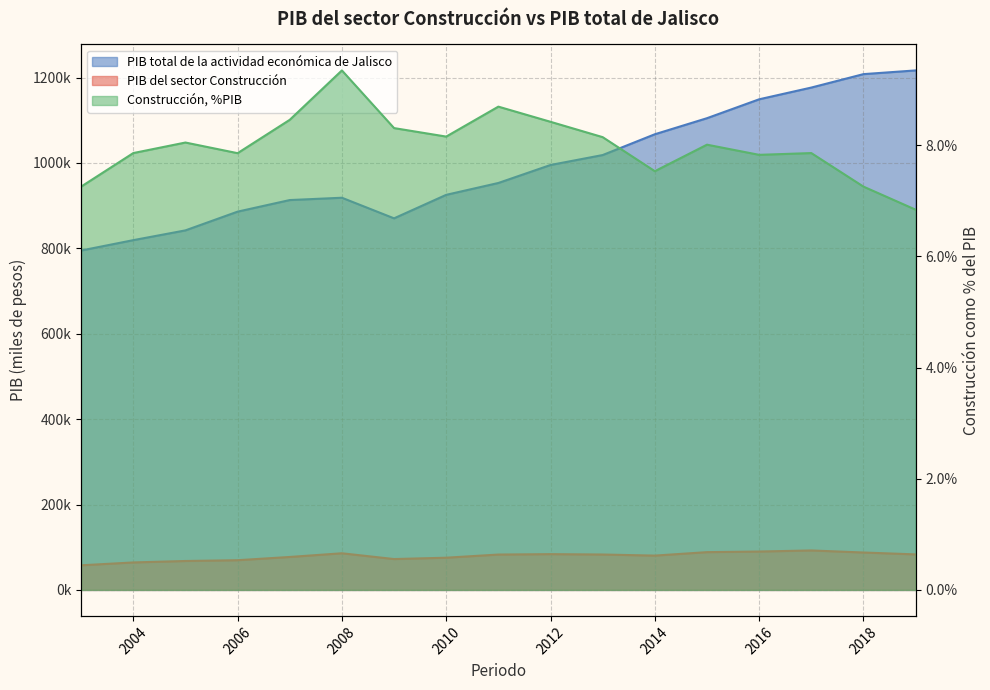

Which series has the largest range (max minus min)?

PIB total de la actividad económica de Jalisco